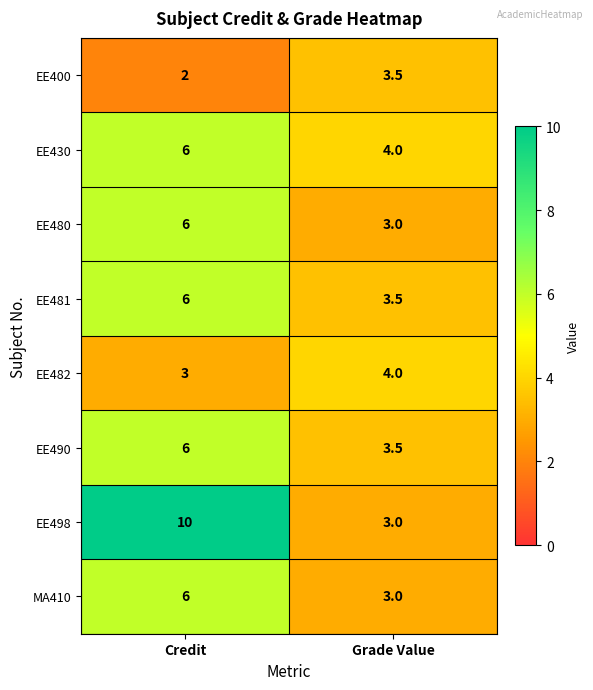

What is the difference between the EE480 values at Grade Value and Credit?

3.0